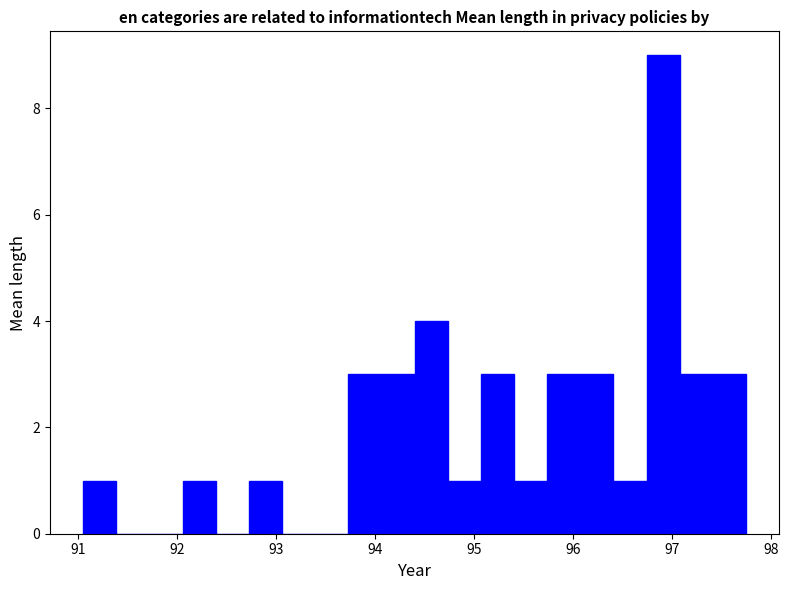

Around what value on the x-axis is the tallest bar? Give the approximate position of its centre, as read against the axis.

96.9